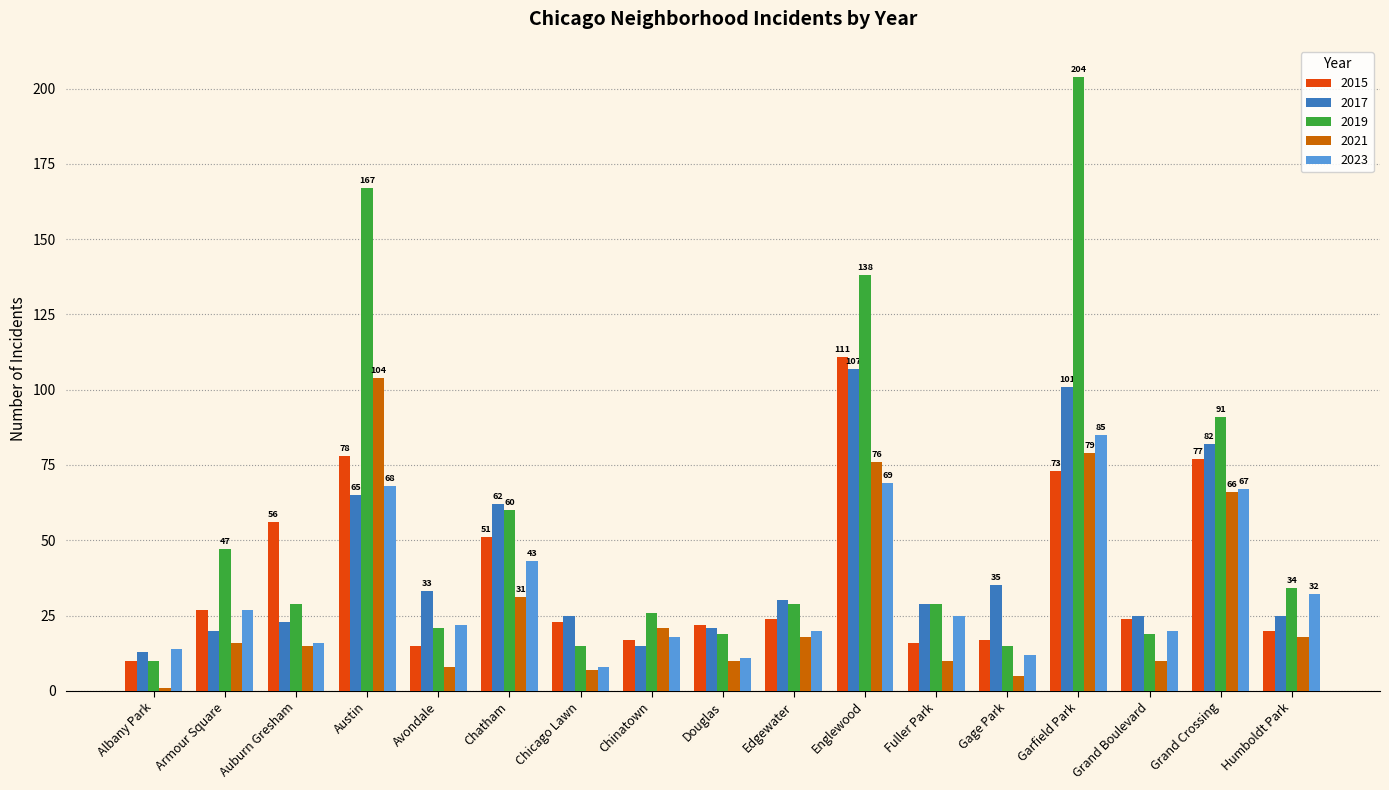

At which label does 2017 first exceed 29?

Austin